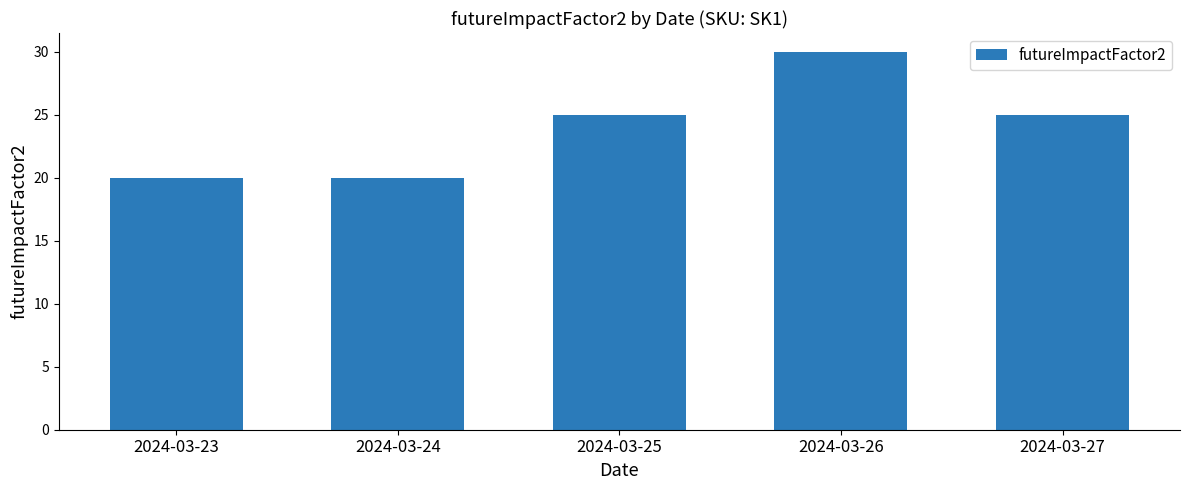

Which category has the highest value across all series?

2024-03-26